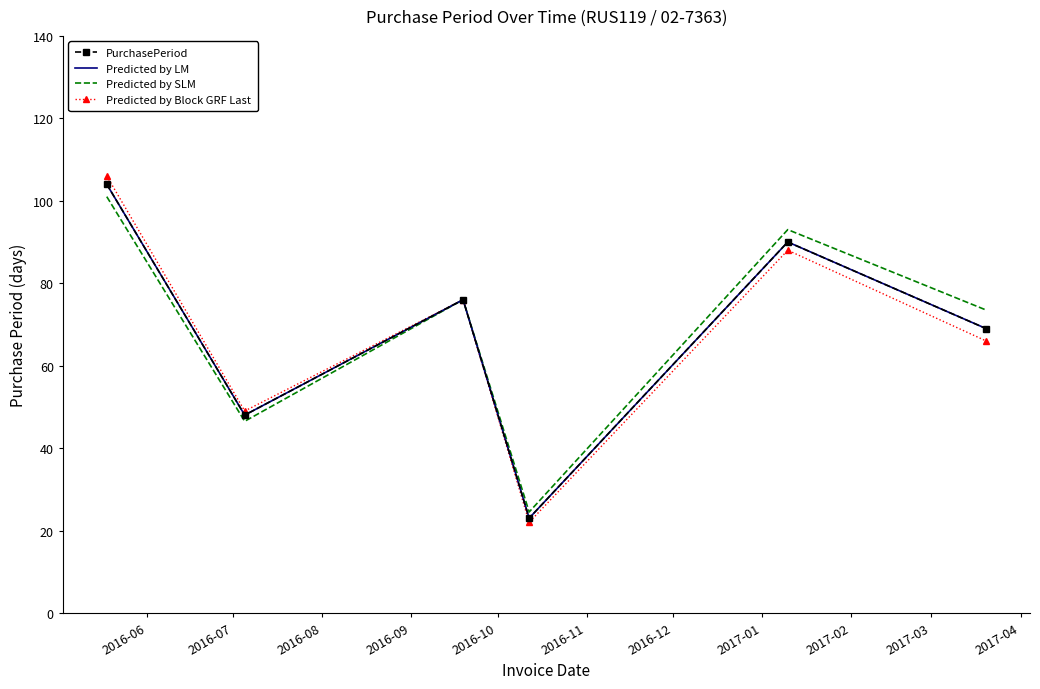

True or false: PurchasePeriod and Predicted by LM cross at least once.

False